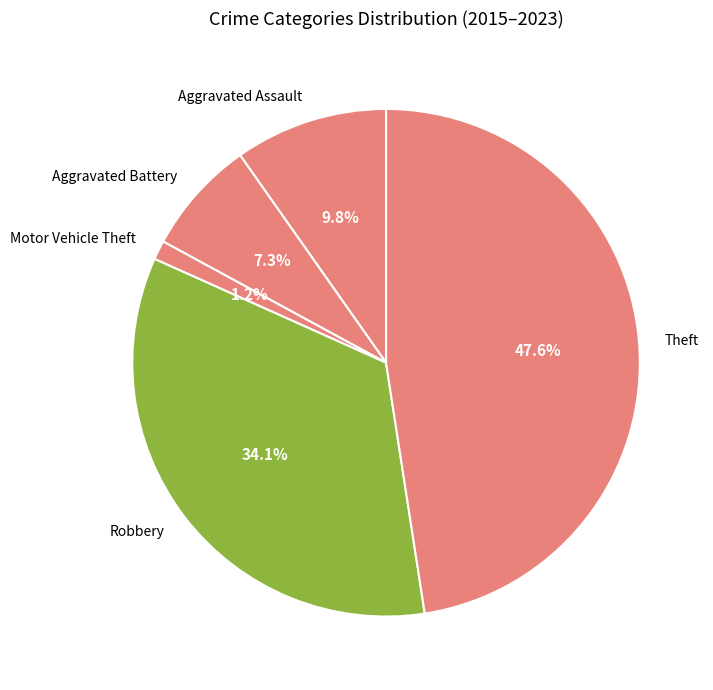

What is the ratio of the value at Robbery to the value at Aggravated Battery?

4.7